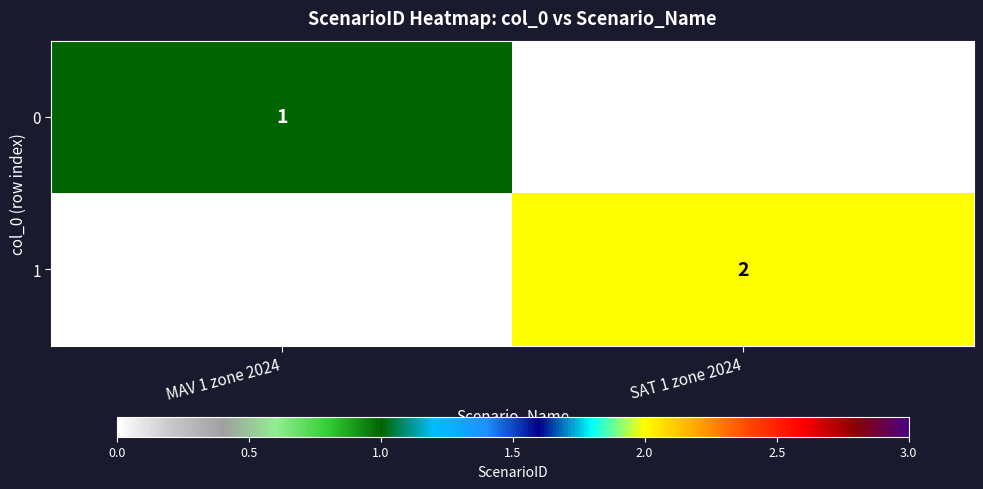

At which category is the sum across all series the highest?

SAT 1 zone 2024